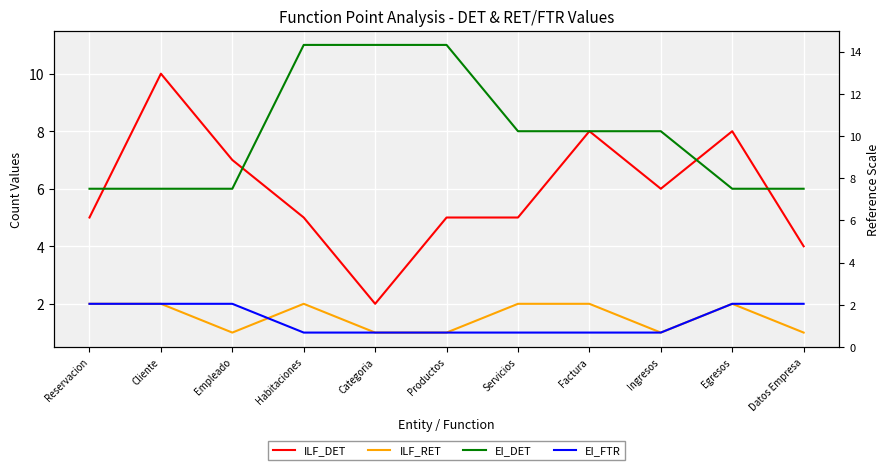

What are all the series names shown in the legend?

ILF_DET, ILF_RET, EI_DET, EI_FTR